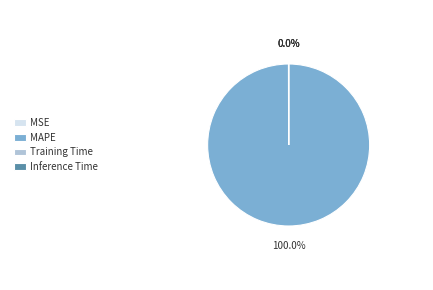

Is there any slice that represents more than half of the pie?

Yes